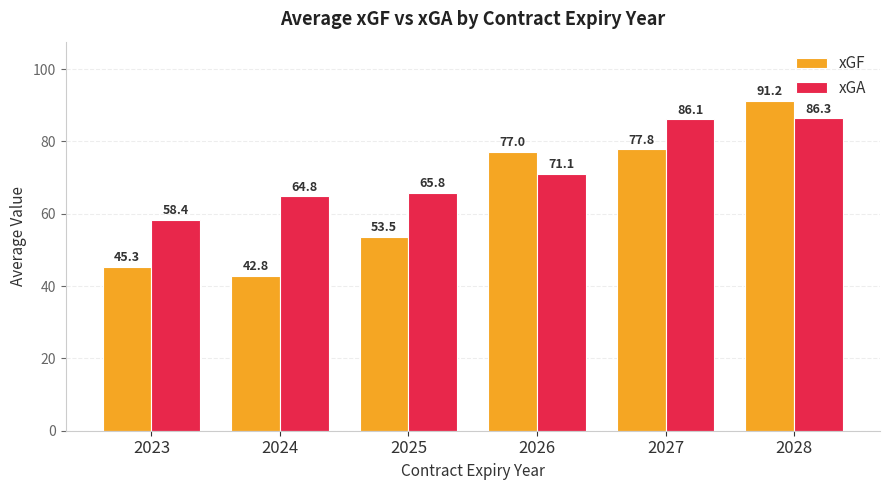

What is the minimum value shown in the chart?

42.8